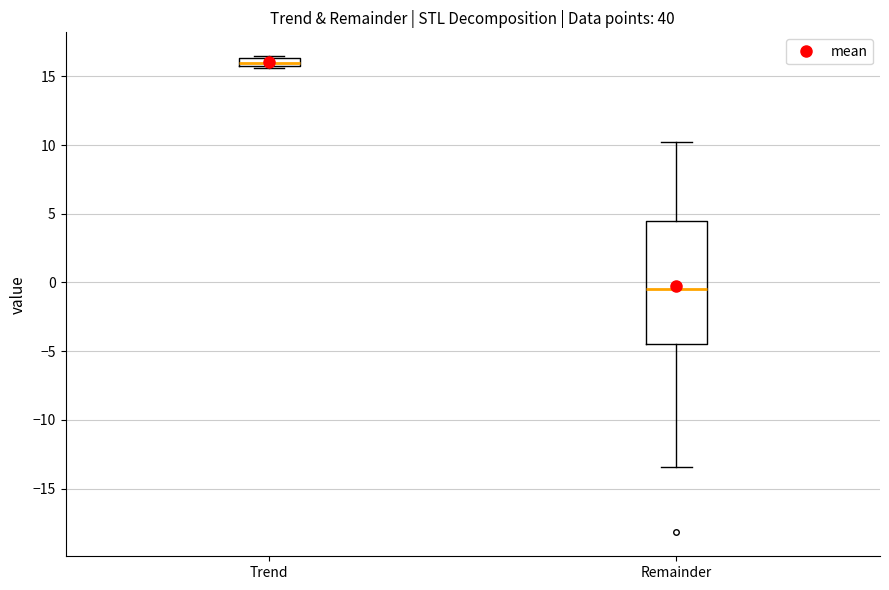

Where does the lower whisker of the box for Remainder end on the y-axis? The values are not printed on the chart, so give them approximately, as read against the axis.

-13.5